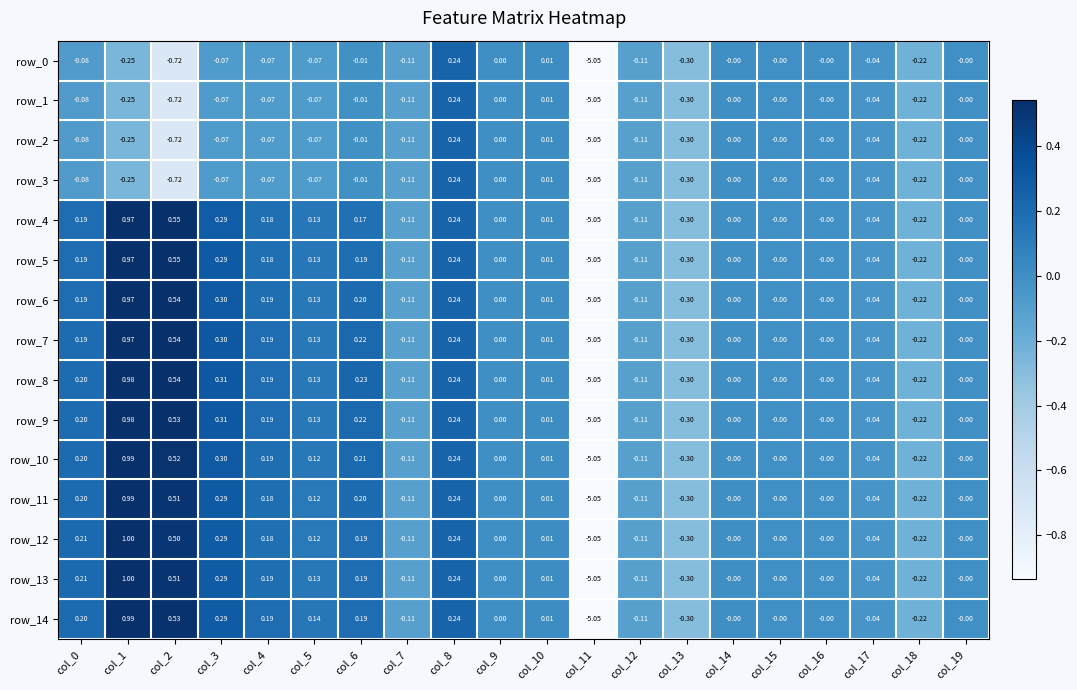

Is the value of row_2 at col_0 greater than the value of row_14 at col_19?

No